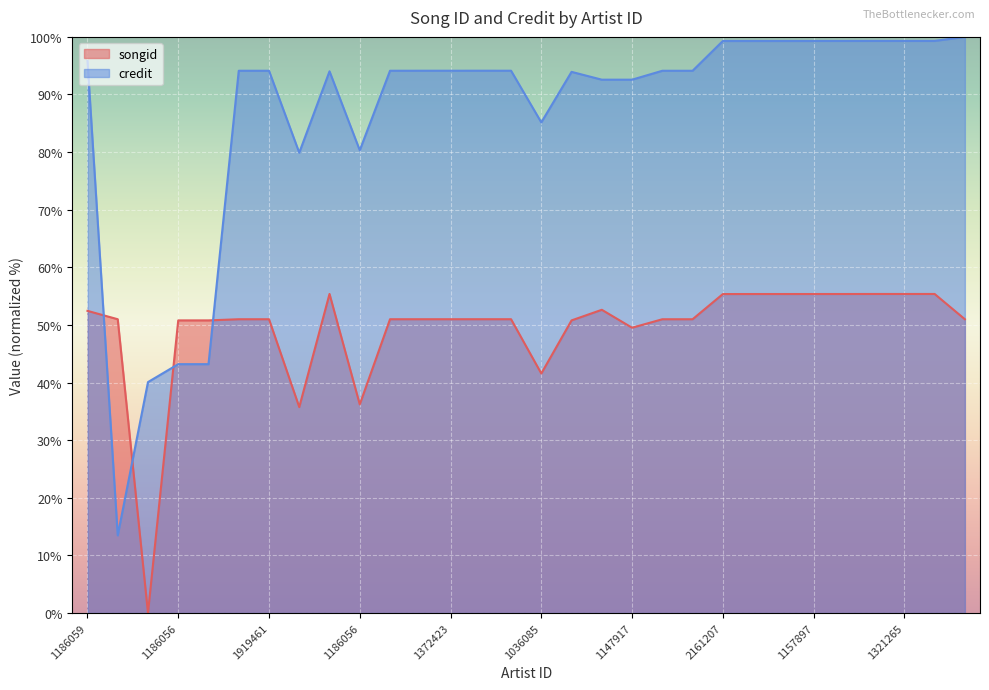

What is the label of the 8th point from the right?

1200954